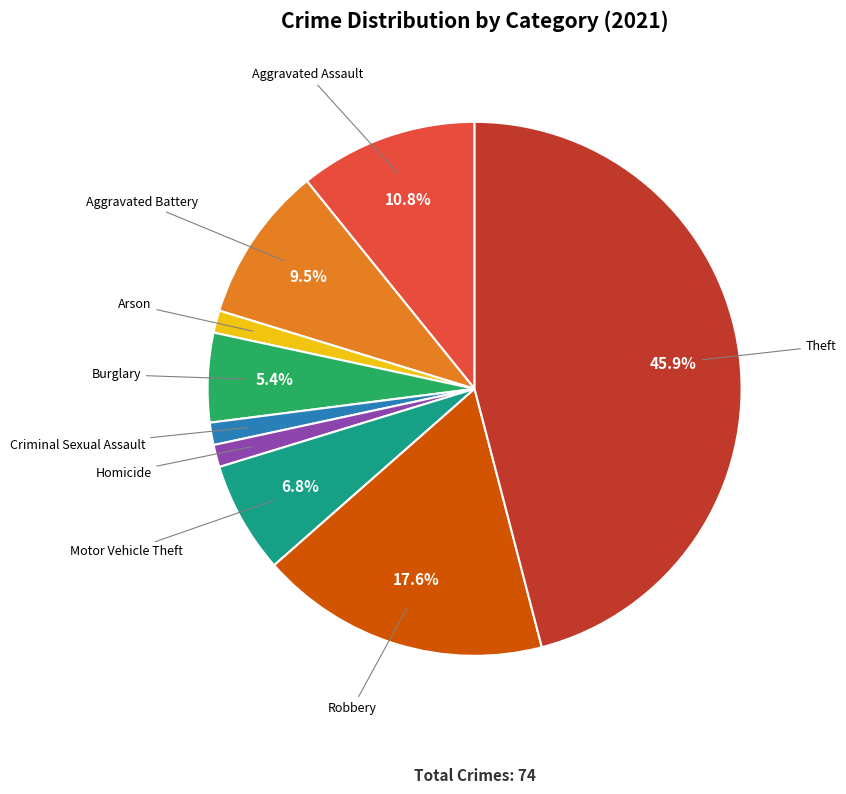

Is there any slice that represents more than half of the pie?

No